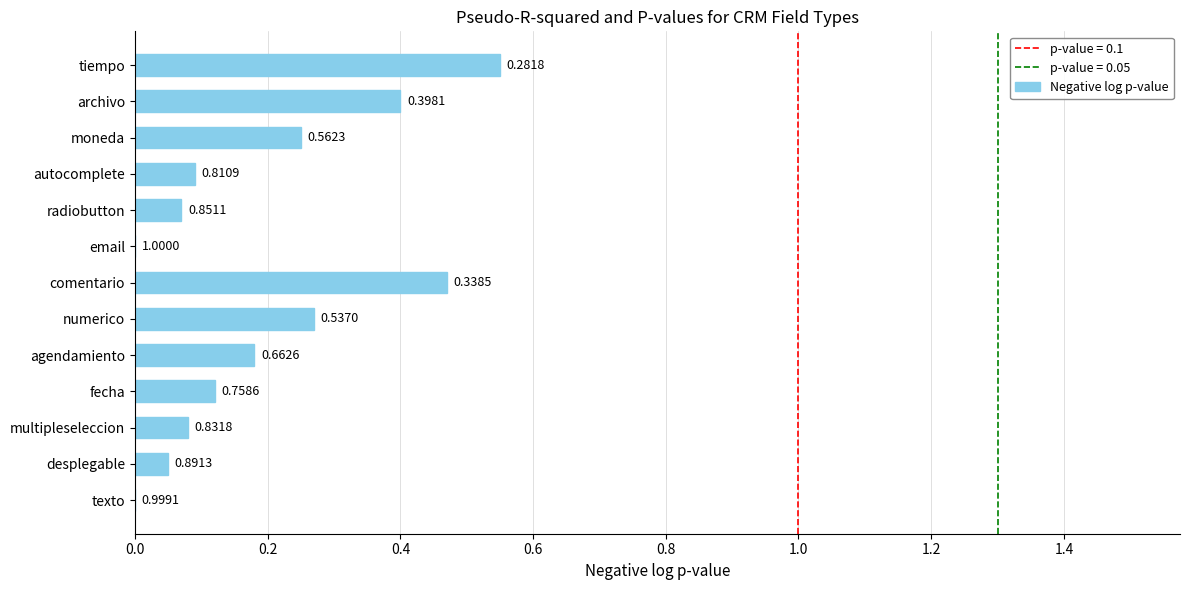

How many bars are there in total?

13